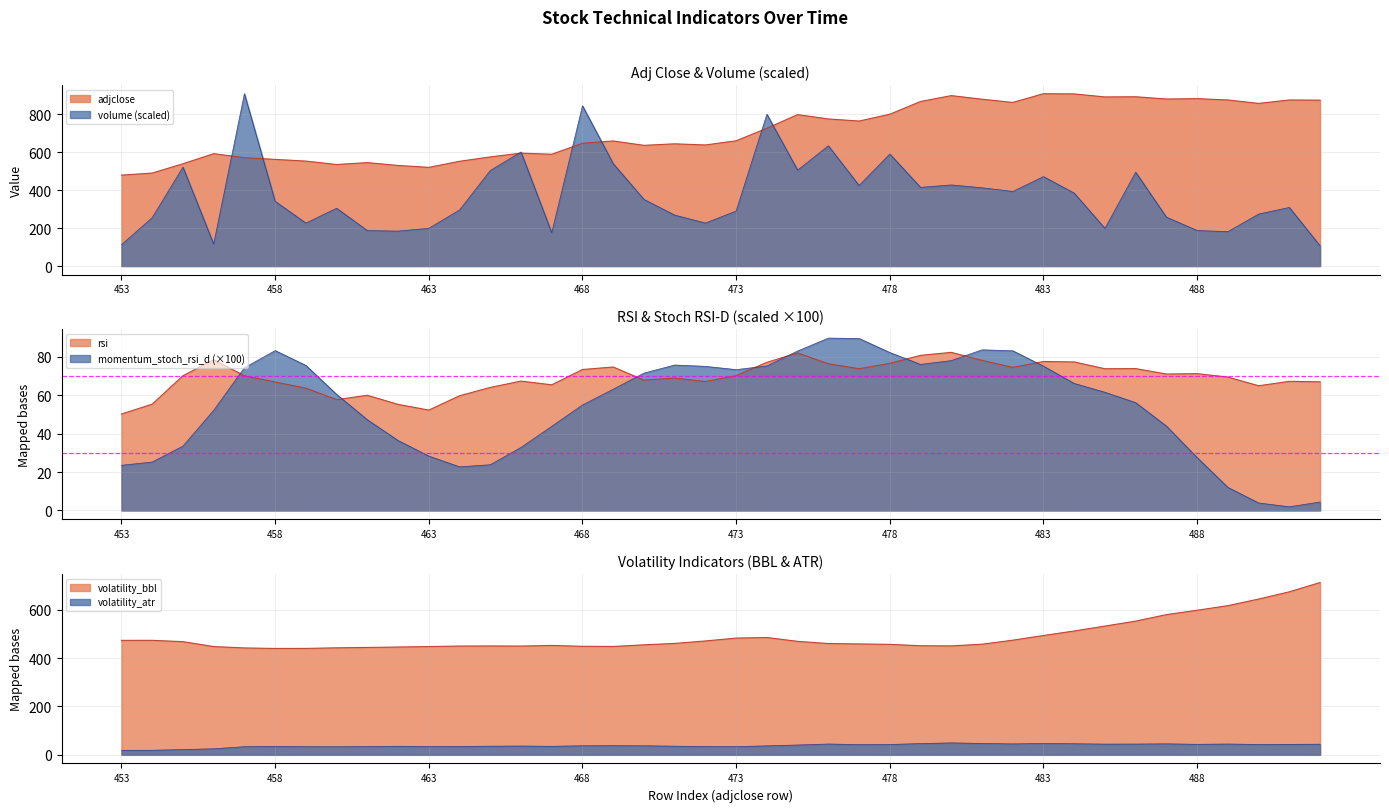

Rank the series at 491 from lowest to highest value.

momentum_stoch_rsi_d, volatility_atr, rsi, volume, volatility_bbl, adjclose